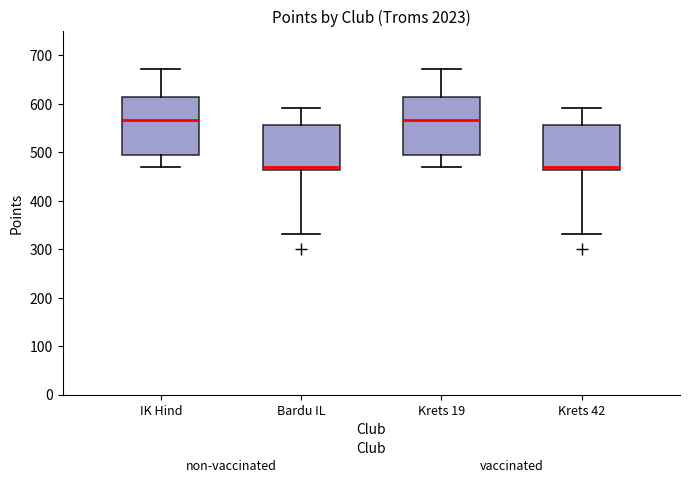

Where does the lower whisker of the box for IK Hind end on the y-axis? The values are not printed on the chart, so give them approximately, as read against the axis.

470